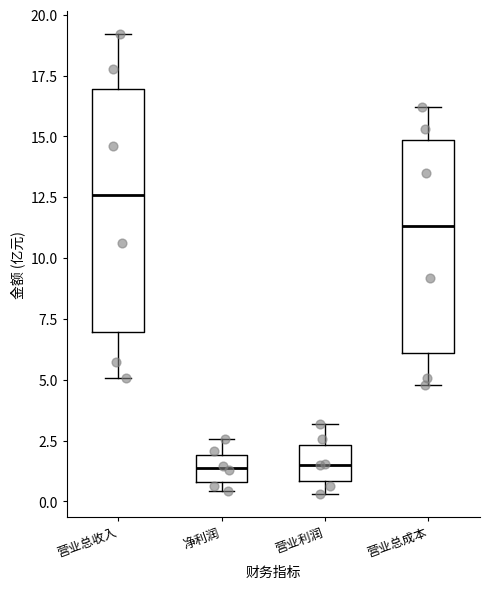

Where is the lower edge of the box for 净利润 on the y-axis? The values are not printed on the chart, so give them approximately, as read against the axis.

1.0